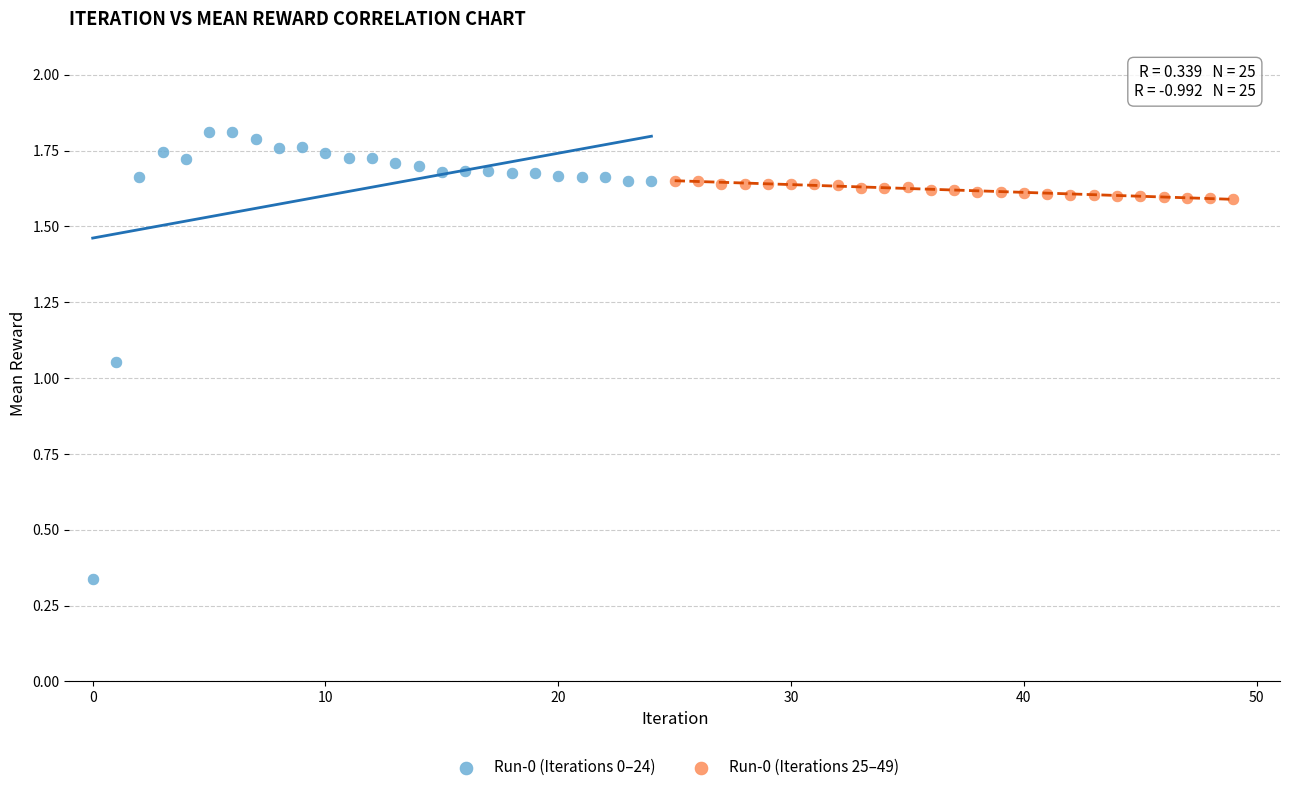

Which series has the widest spread of Y values?

Run-0 (Iterations 0–24)